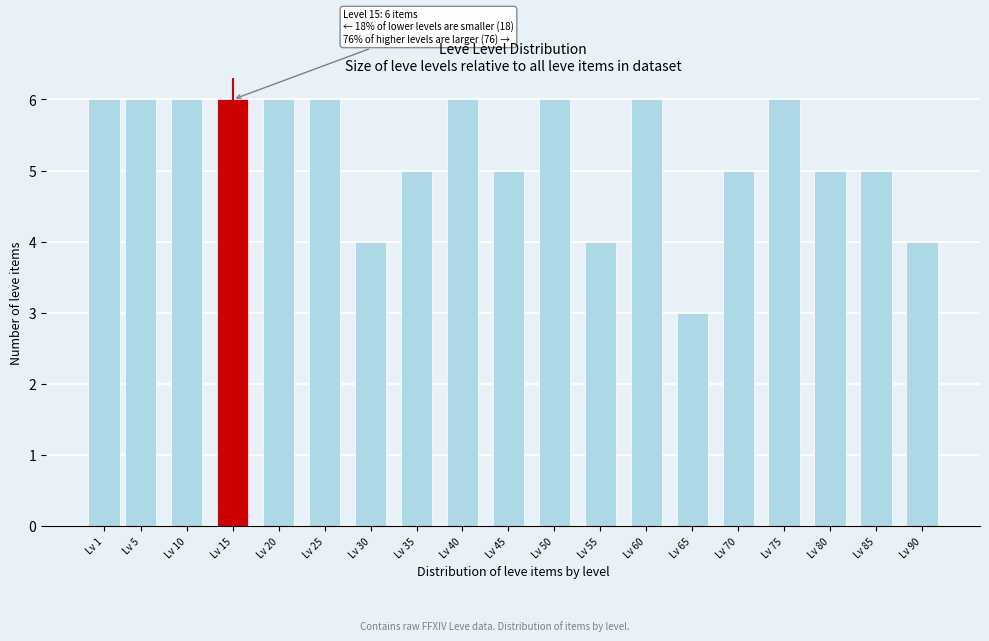

Reading right to left, list all the values displayed in this chart.

Lv 90=4	Lv 85=5	Lv 80=5	Lv 75=6	Lv 70=5	Lv 65=3	Lv 60=6	Lv 55=4	Lv 50=6	Lv 45=5	Lv 40=6	Lv 35=5	Lv 30=4	Lv 25=6	Lv 20=6	Lv 15=6	Lv 10=6	Lv 5=6	Lv 1=6